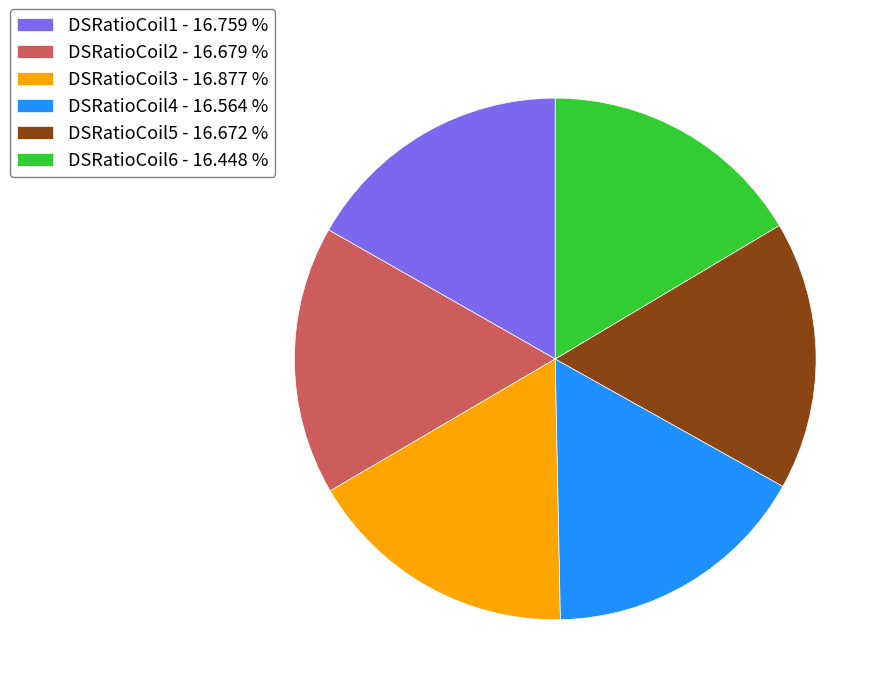

True or false: DSRatioCoil4 accounts for 7% of the total.

False